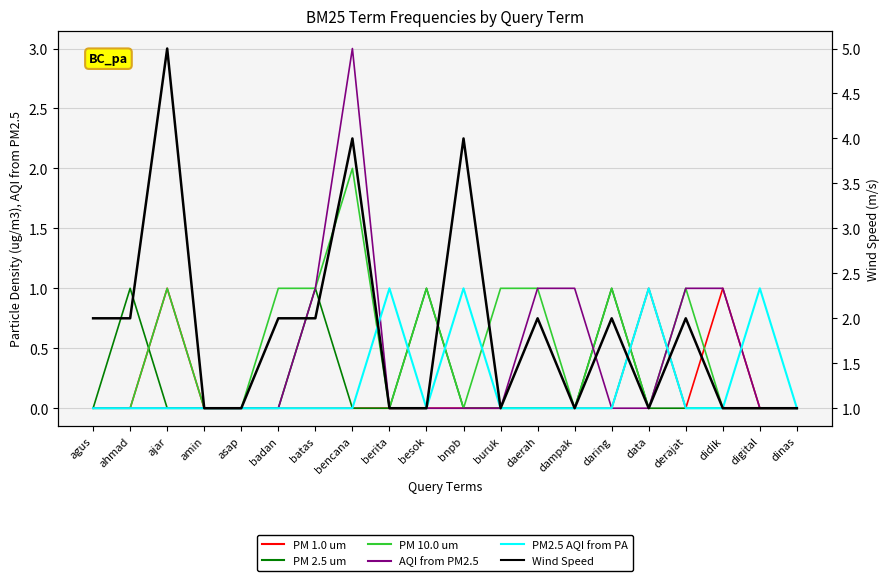

How many PM2.5 AQI from PA values are between 0 and 1?

20